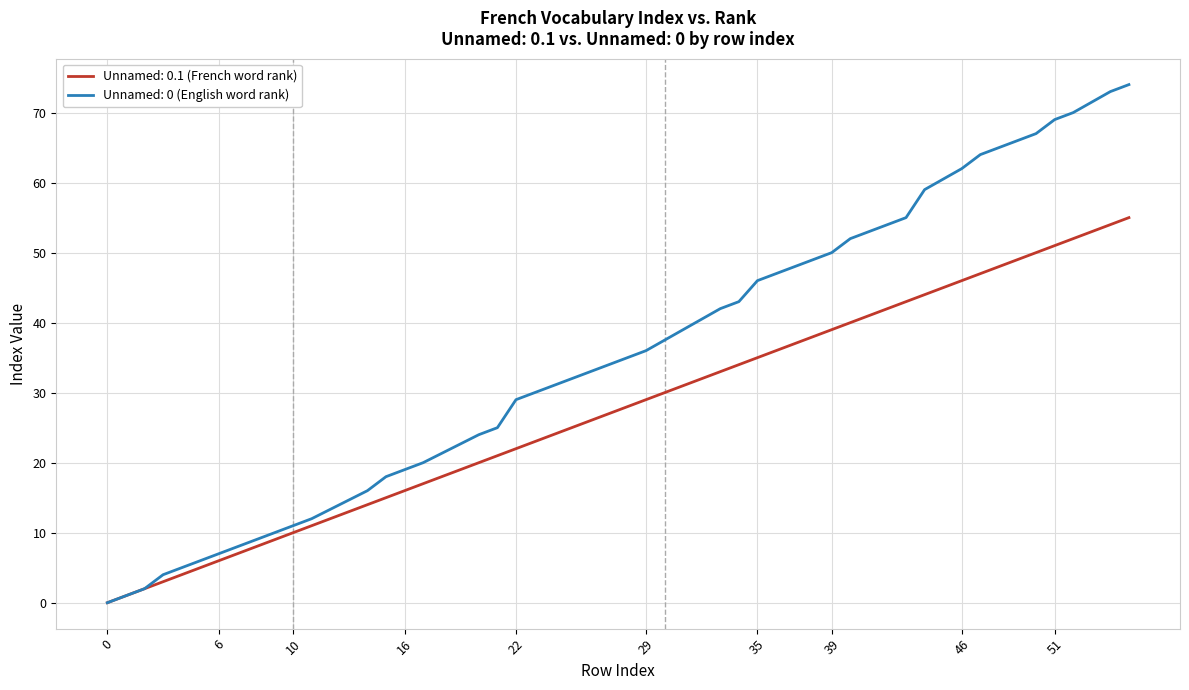

Which series has the largest total across all categories?

Unnamed: 0 (English word rank)